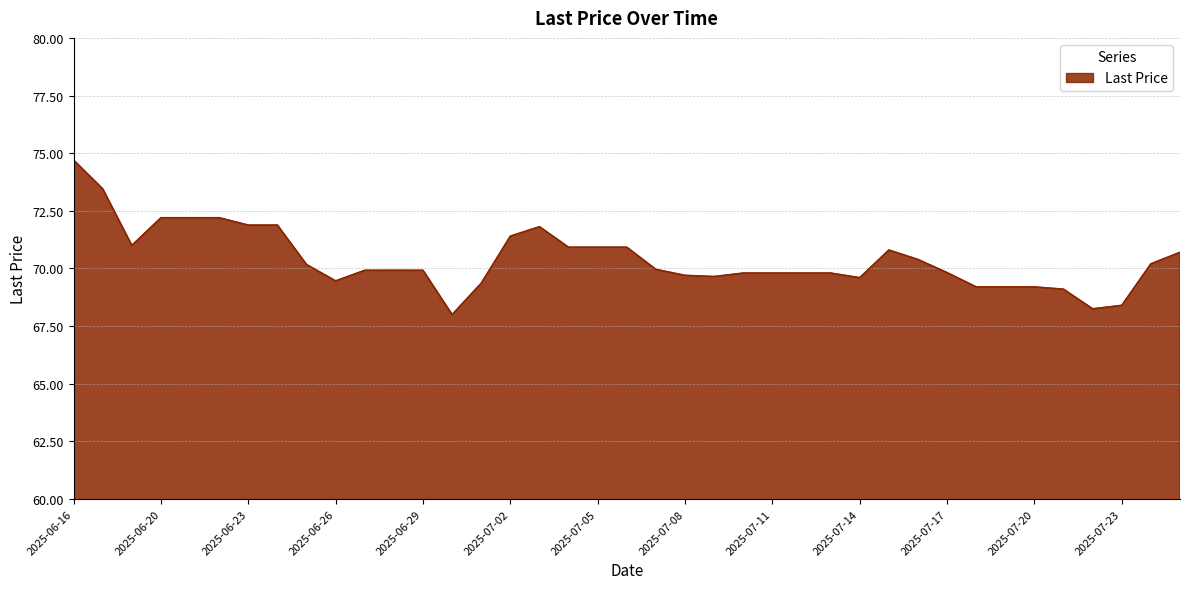

What is the difference between the maximum and minimum values?

6.7